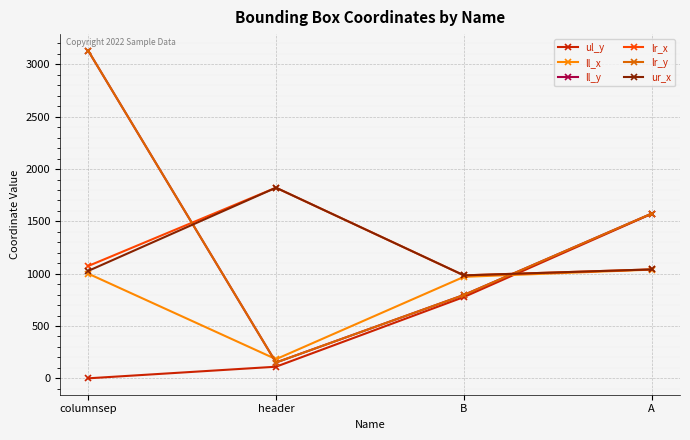

How many lines are shown in the chart?

6